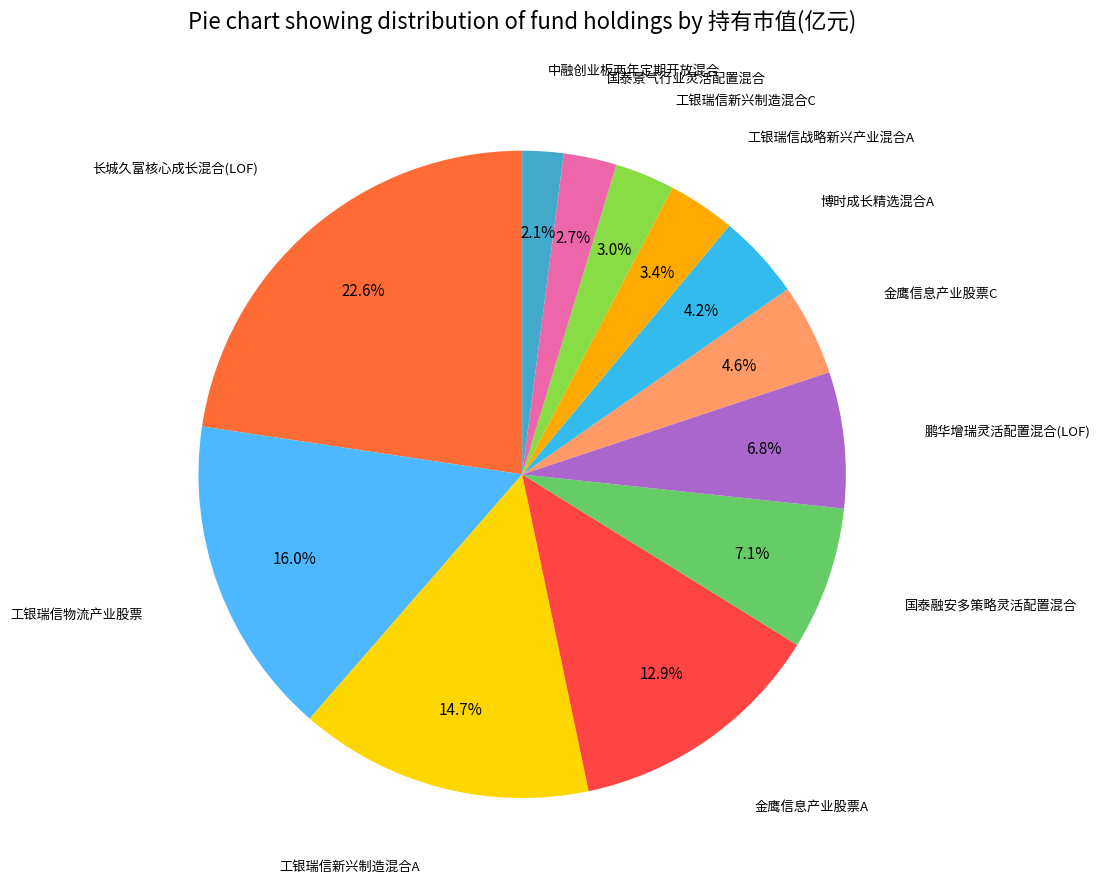

How many slices are in this pie chart?

12